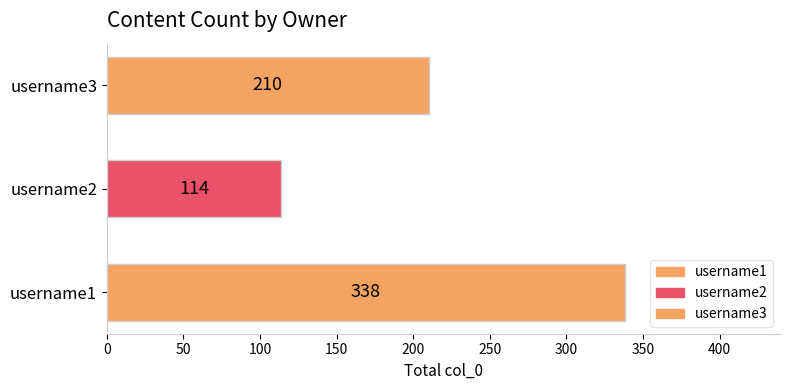

What is the change in value from username2 to username3?

+96